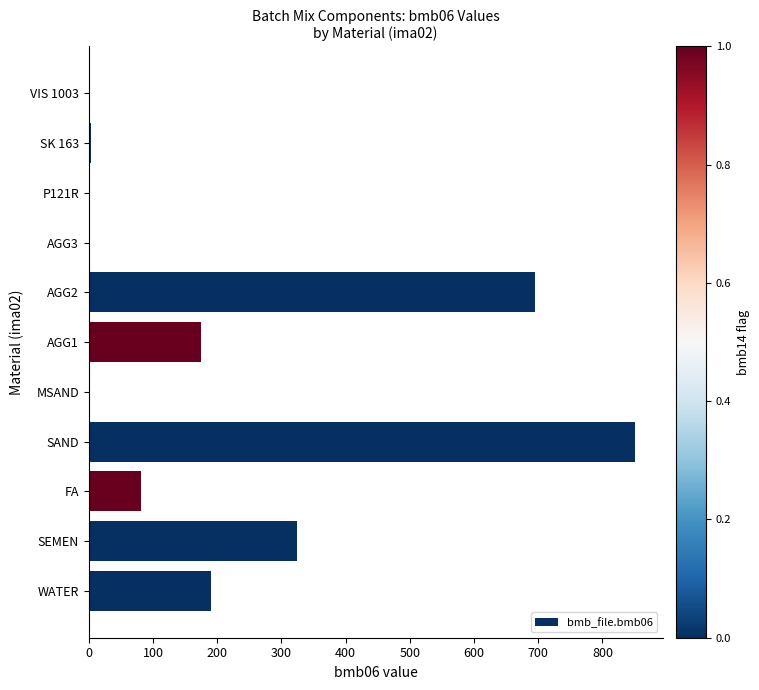

Are the bars horizontal?

Yes